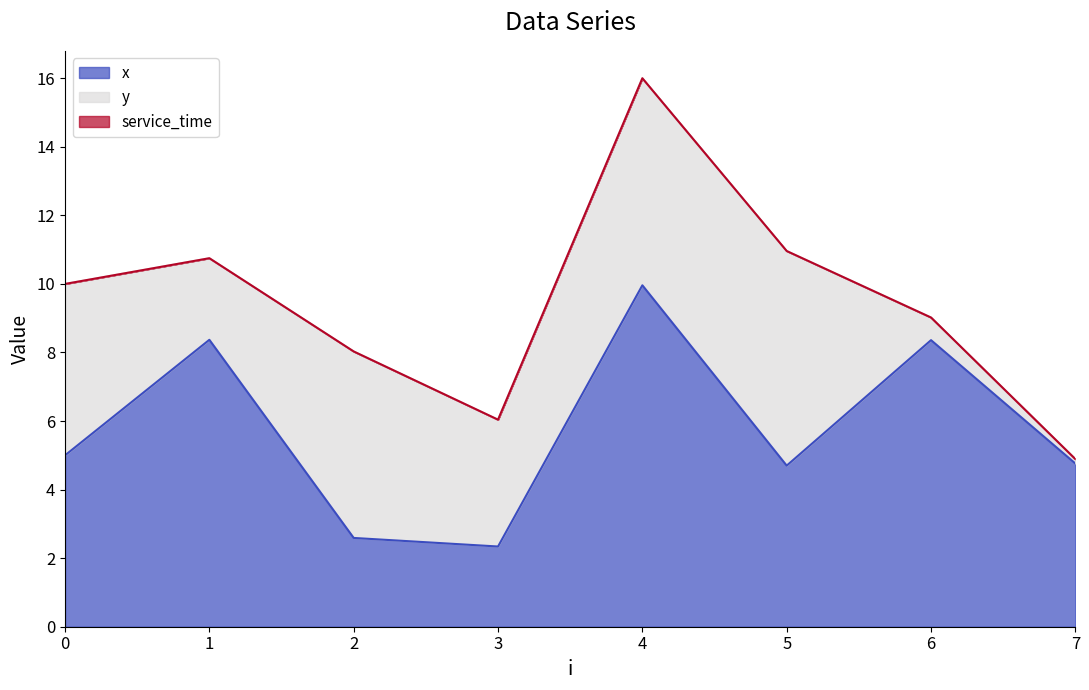

What is the spread (max minus min) of values at 1?

8.4